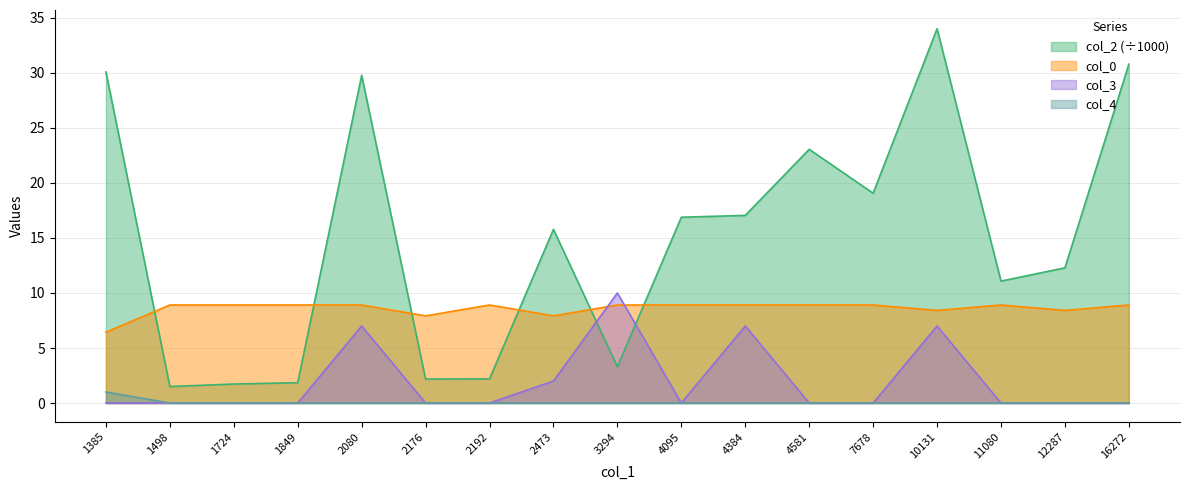

Between 2473 and 1498, which is larger?

2473